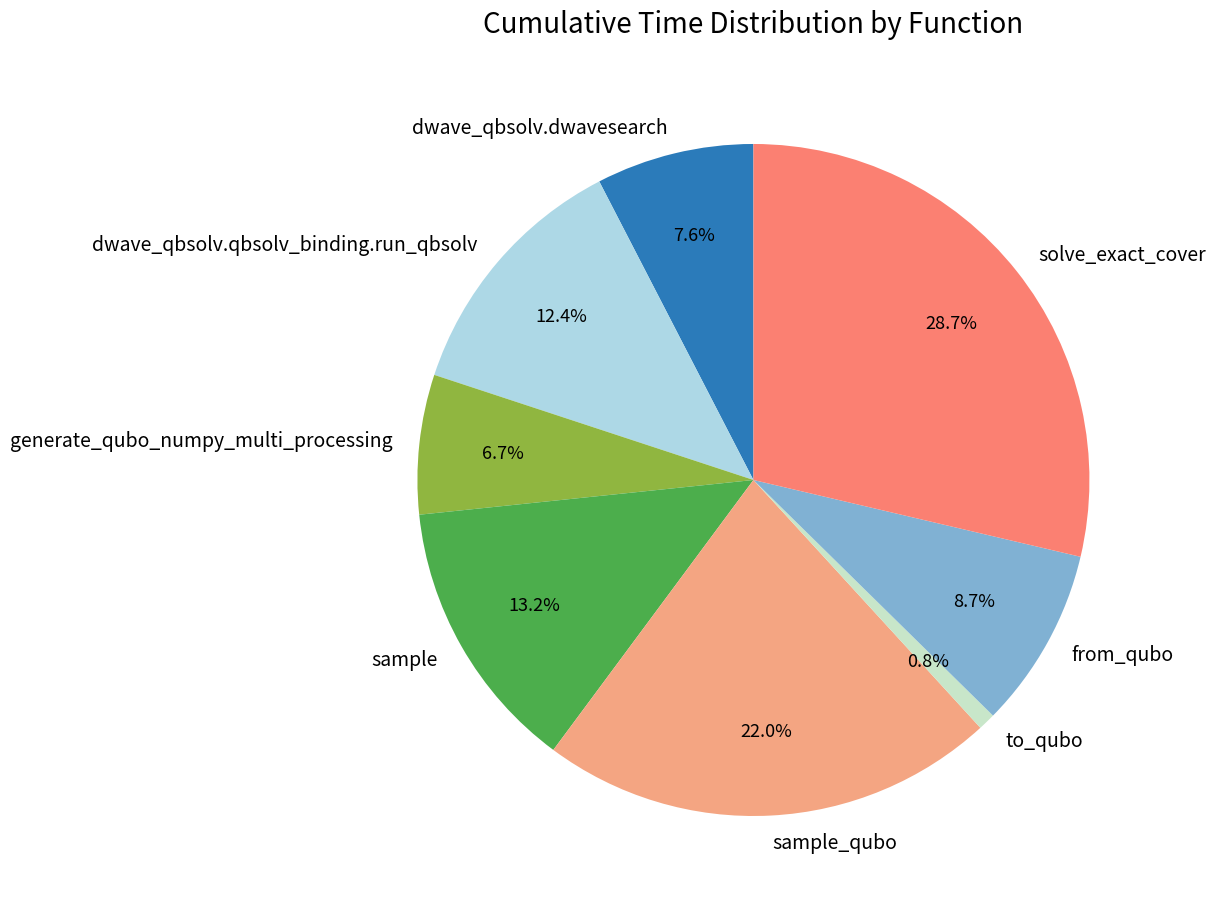

To the nearest percent, what percentage of the pie is generate_qubo_numpy_multi_processing?

7%